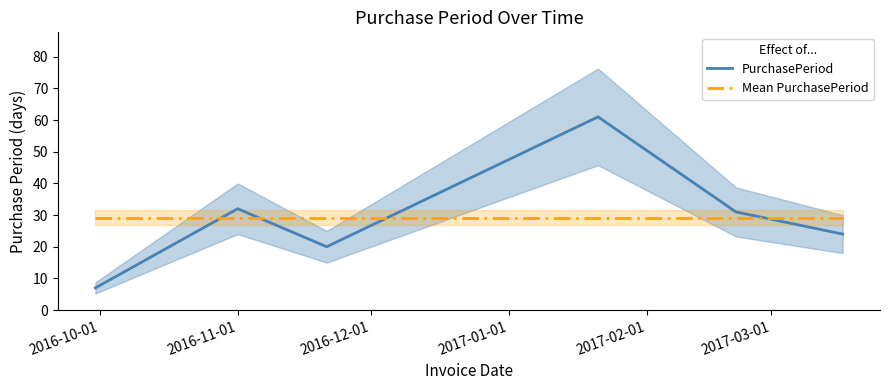

True or false: PurchasePeriod and Mean PurchasePeriod intersect in this chart.

True